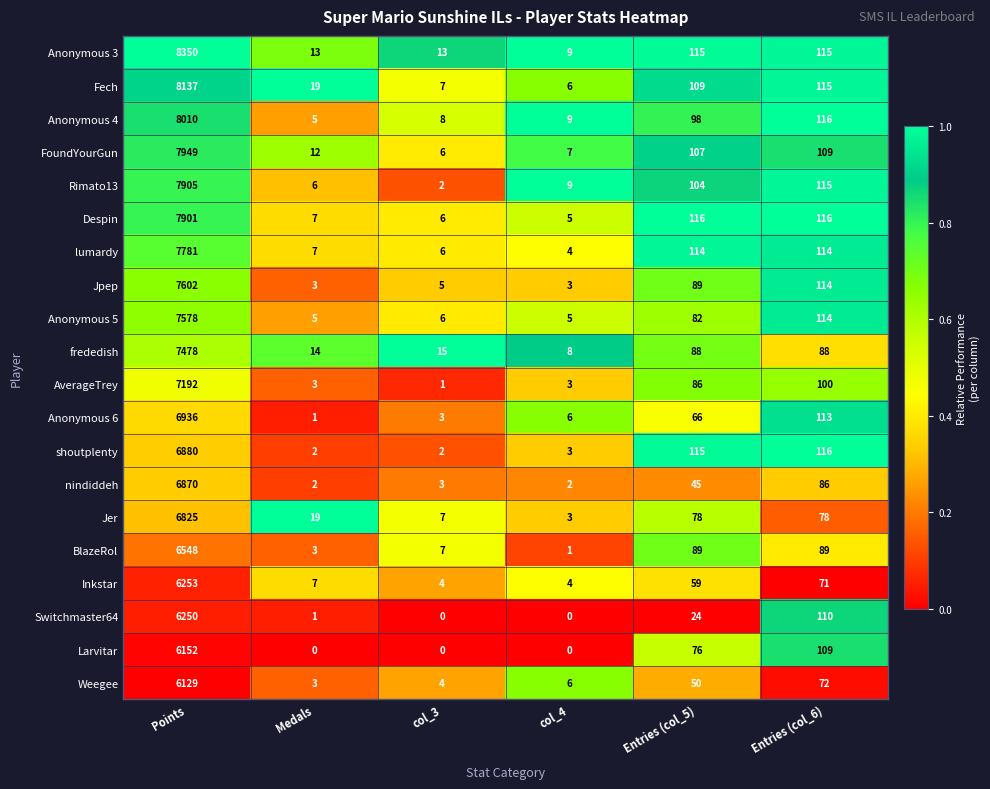

Rank the categories by Anonymous 4 value from highest to lowest.

Points, Entries (col_6), Entries (col_5), col_4, col_3, Medals